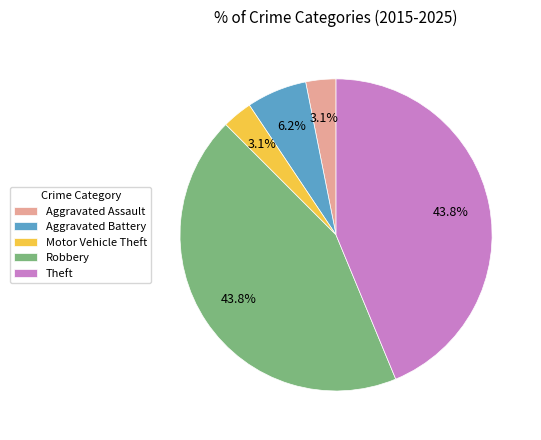

How much of the chart is everything except Aggravated Assault?

96.9%